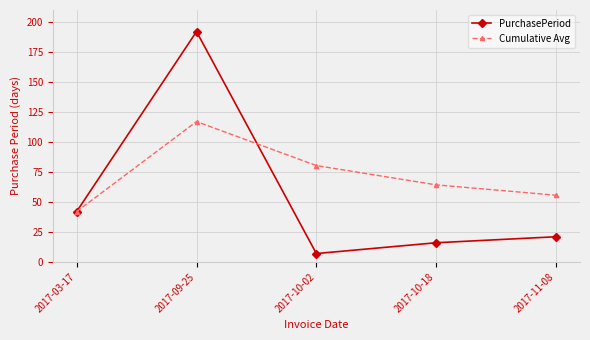

What is the difference between the second highest and second lowest values in the PurchasePeriod series?

26.0